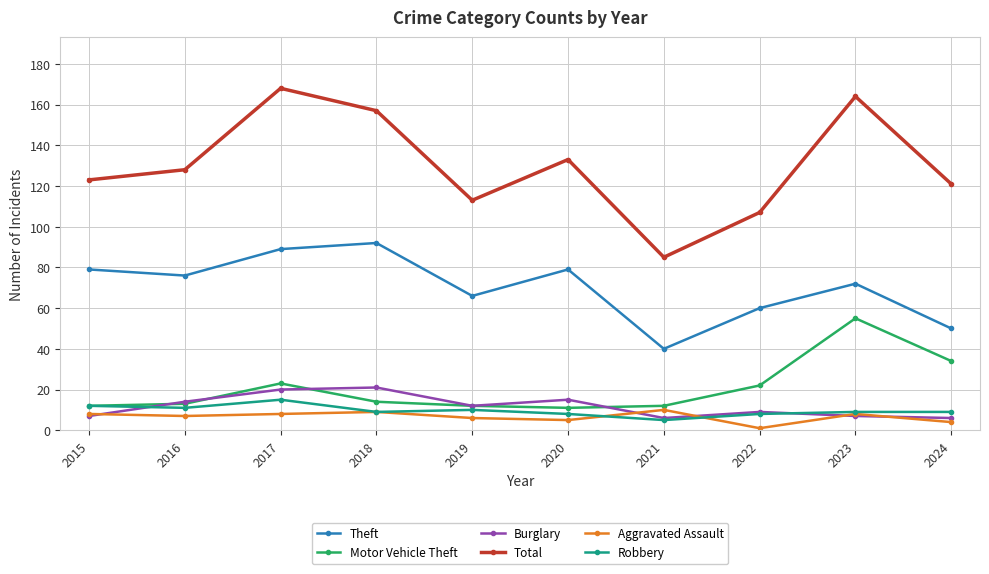

Between 2017 and 2019, which series saw the biggest shift?

Total